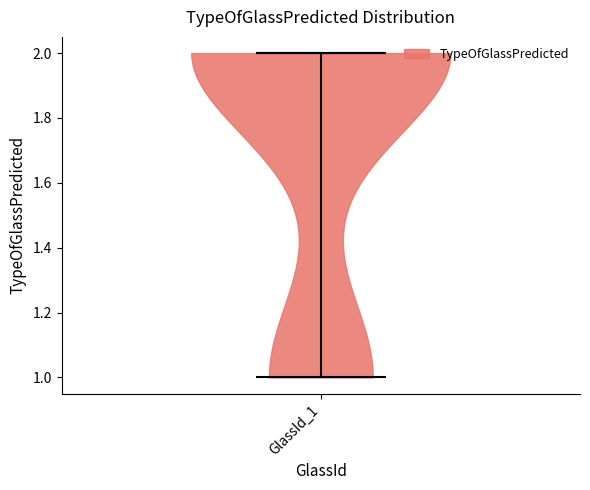

Read this violin plot against the y-axis: where its median line is, and the lowest and highest points the violin reaches. The values are not printed on the chart, so give them approximately, as read against the axis.

median line 2, lowest point 1, highest point 2